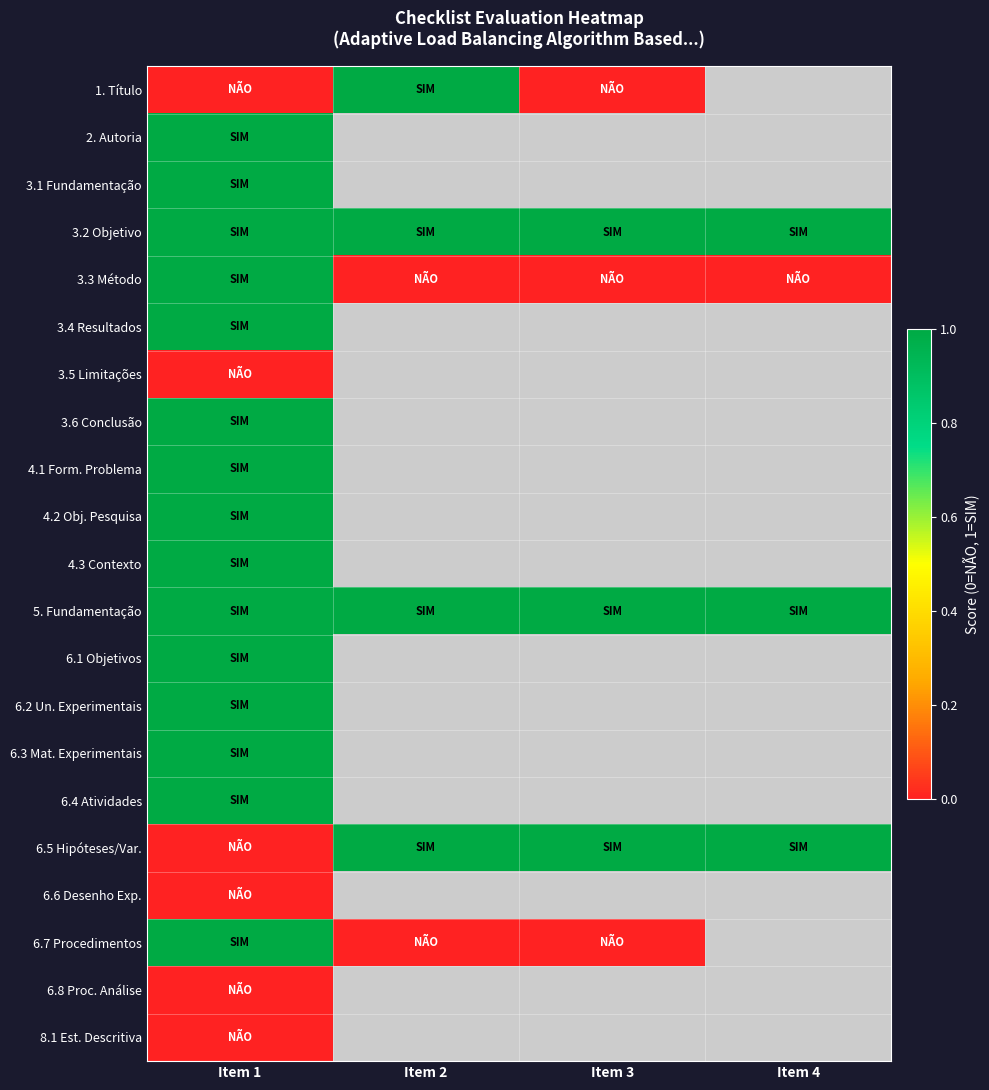

At how many categories does at least one series exceed 0?

4